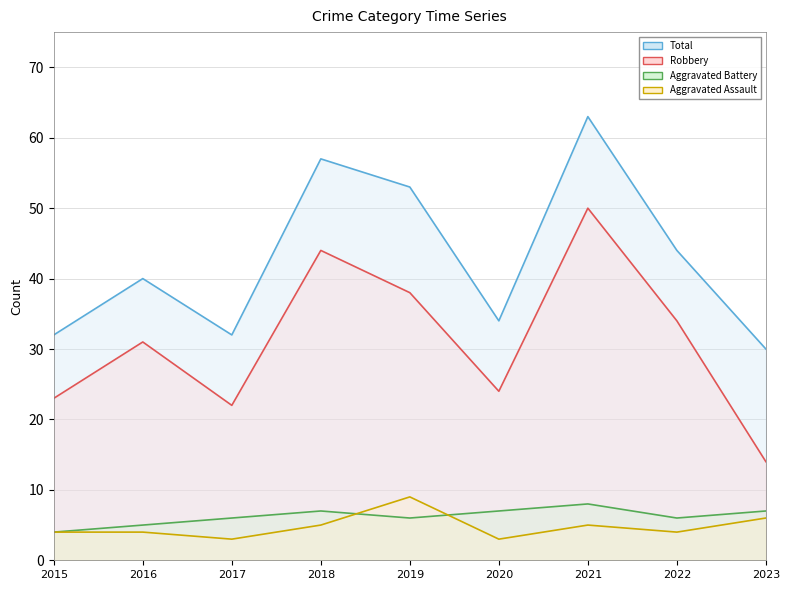

How many lines are shown in the chart?

4